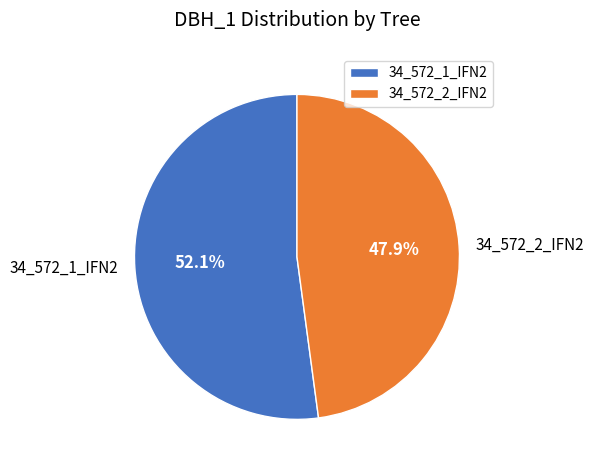

Which slice represents more than half of the pie?

34_572_1_IFN2